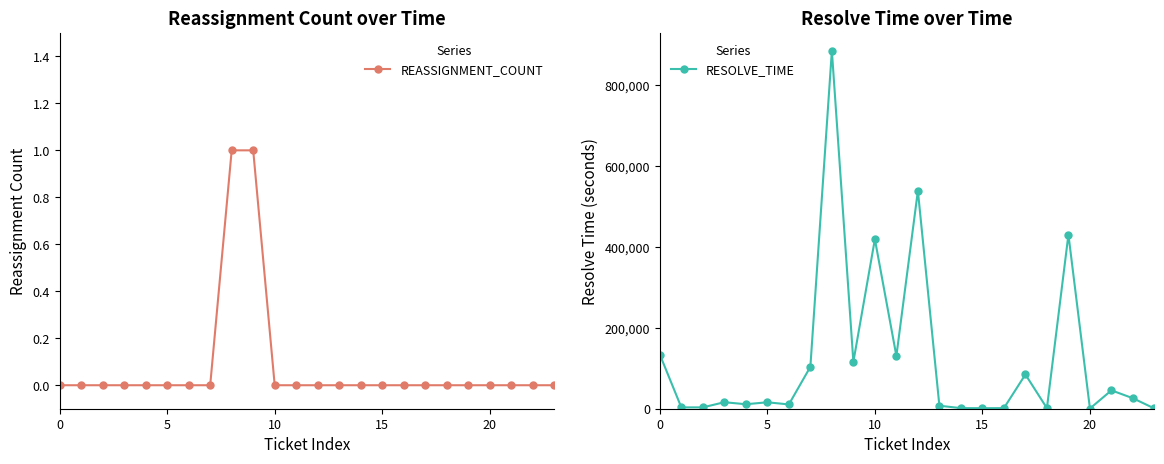

What is the spread (max minus min) of values at 19?

430742